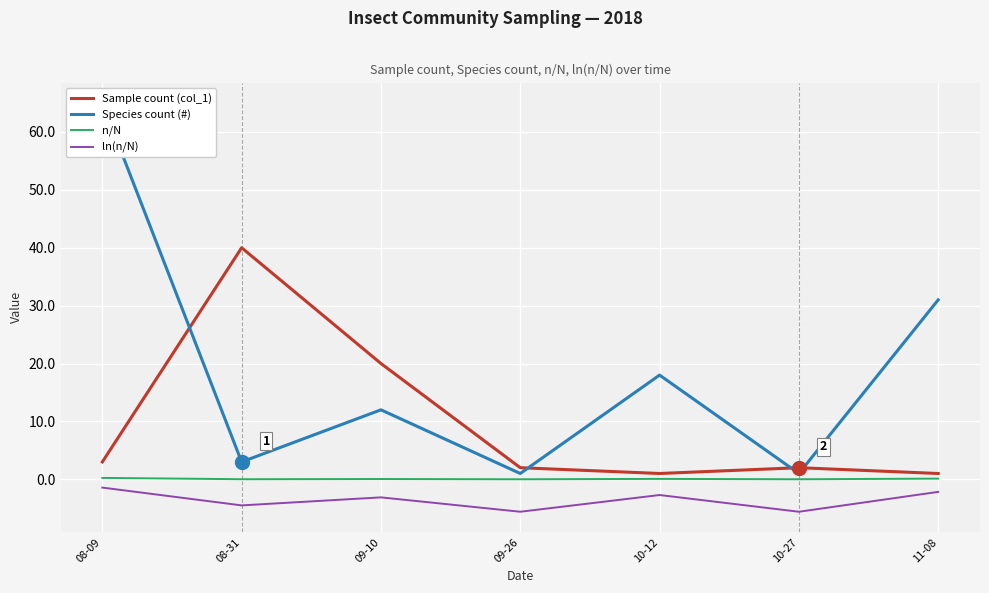

Which has a higher value, 10-12 or 08-31?

08-31